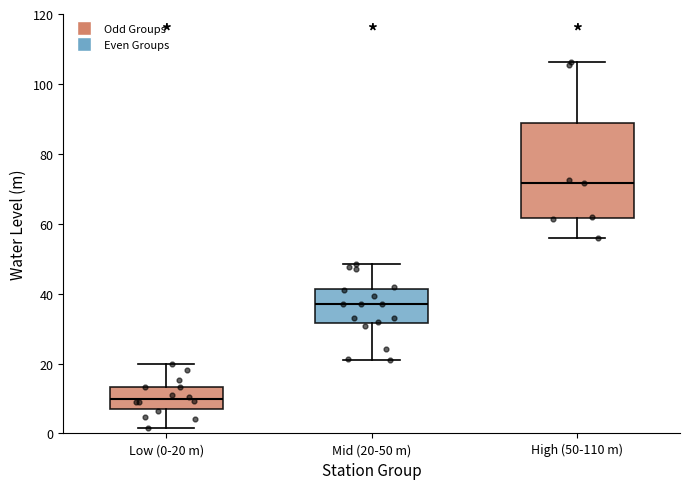

Where does the median line of the box for High (50-110 m) sit on the y-axis? The values are not printed on the chart, so give them approximately, as read against the axis.

72